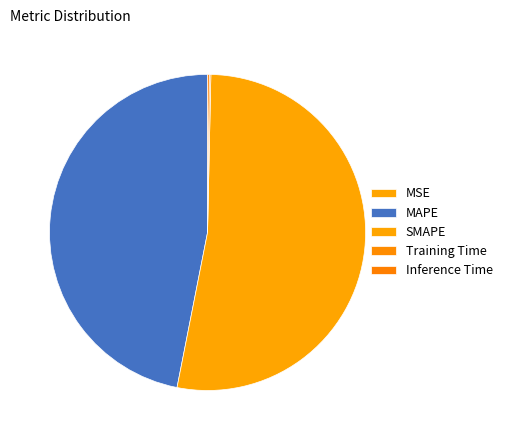

What portion of the pie excludes MAPE?

53.1%